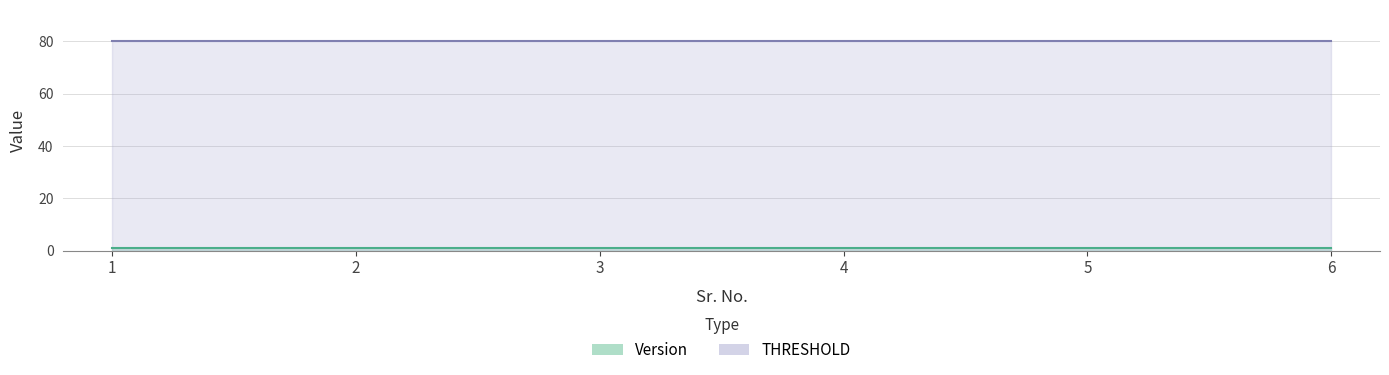

List the labels in order of THRESHOLD value, smallest first.

1, 2, 3, 4, 5, 6